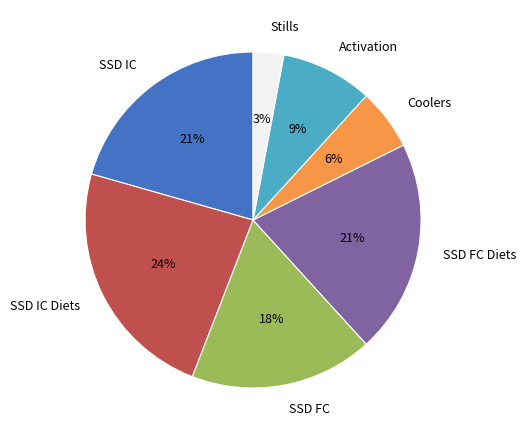

Does any single category account for the majority?

No